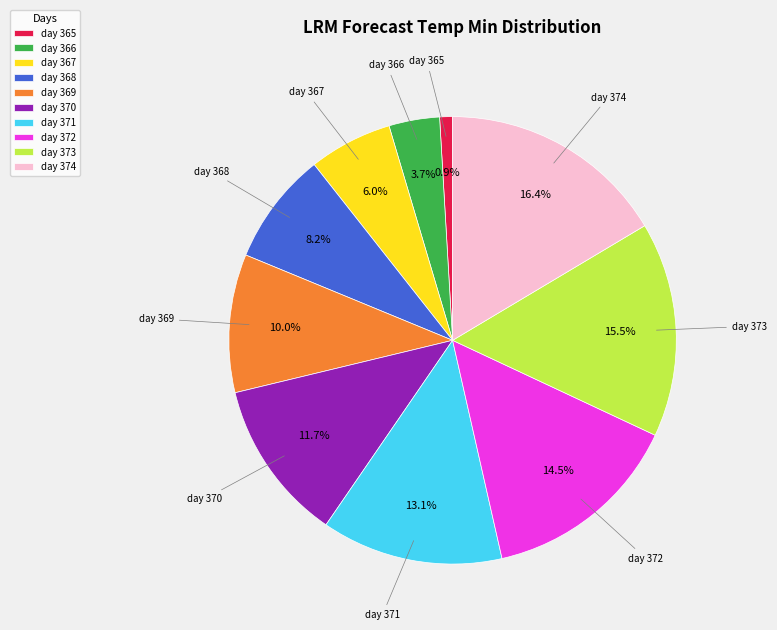

What percentage do day 371 and day 368 together represent?

21.3%